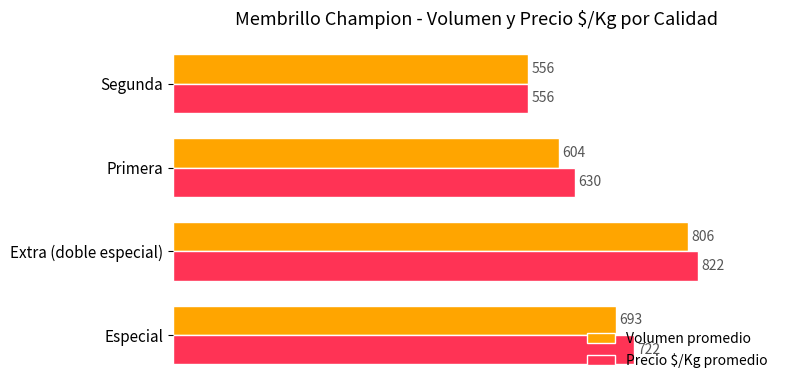

What is the difference between the maximum and second lowest values in the Precio $/Kg promedio series?

192